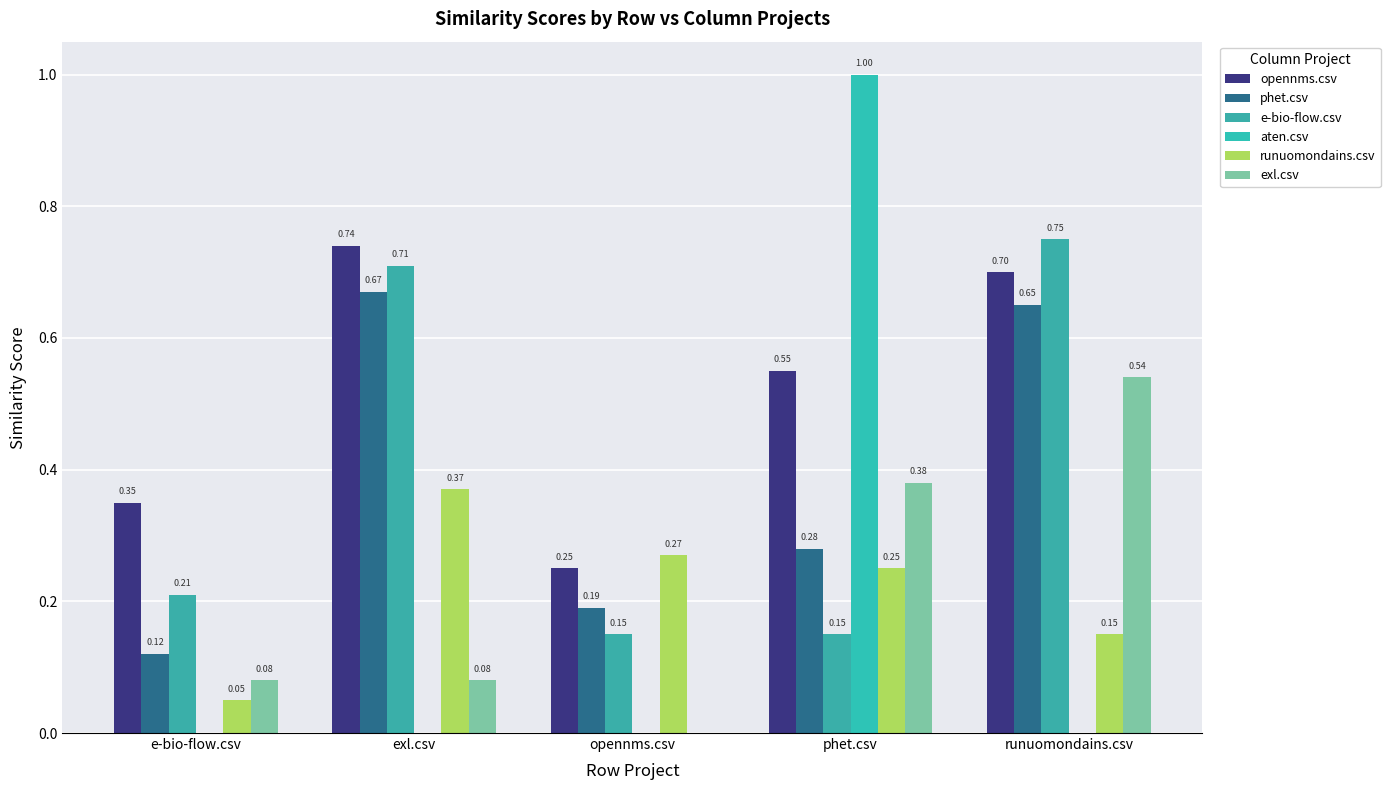

What is the total value across all series at phet.csv?

2.6